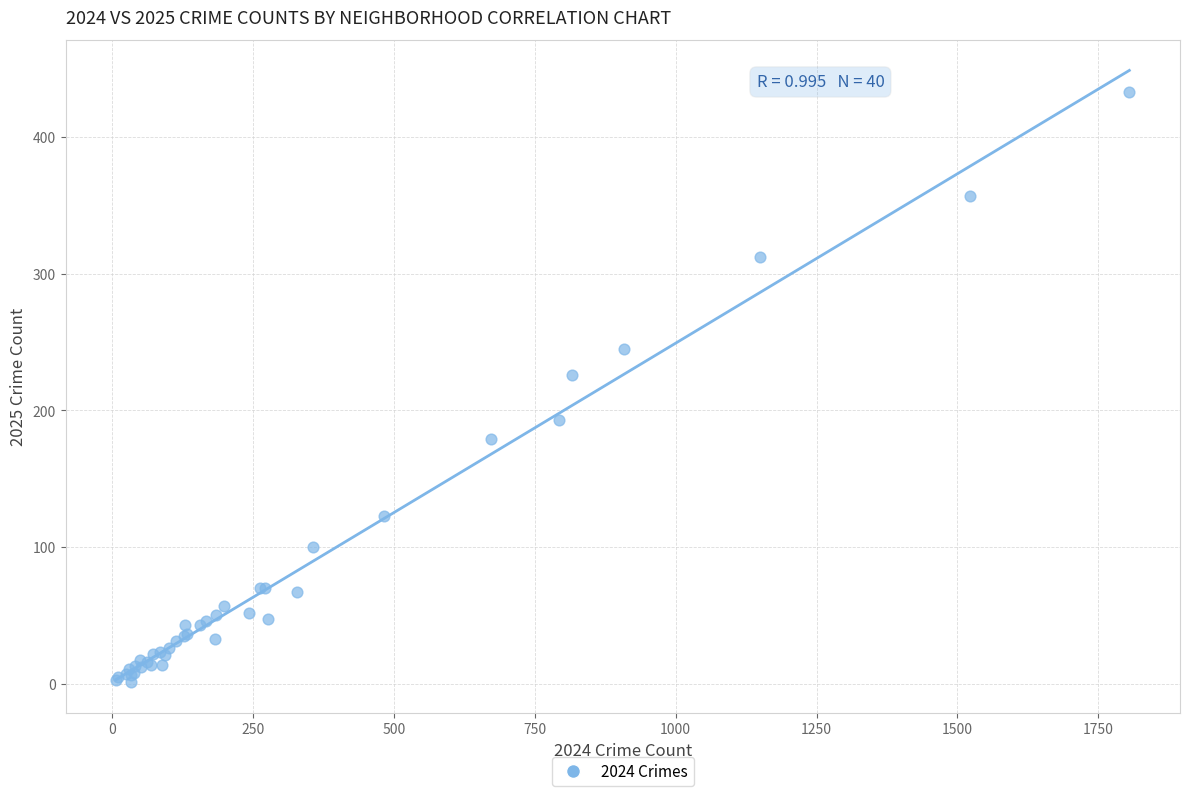

What Y value in the scatter plot is closest to 217?

226